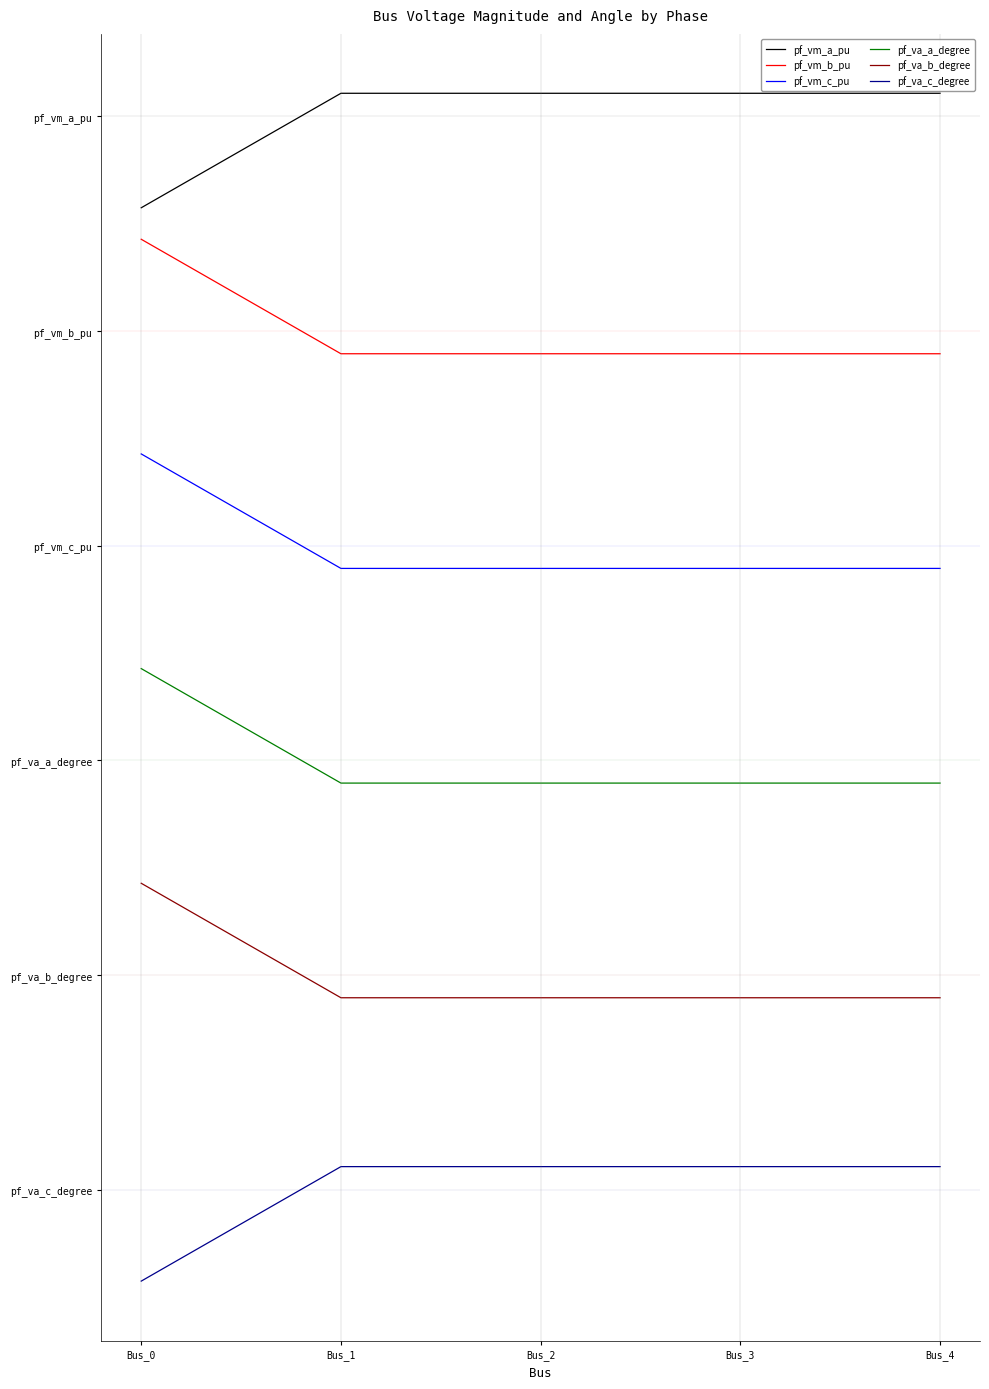

Does the chart display data point markers on the line(s)?

No